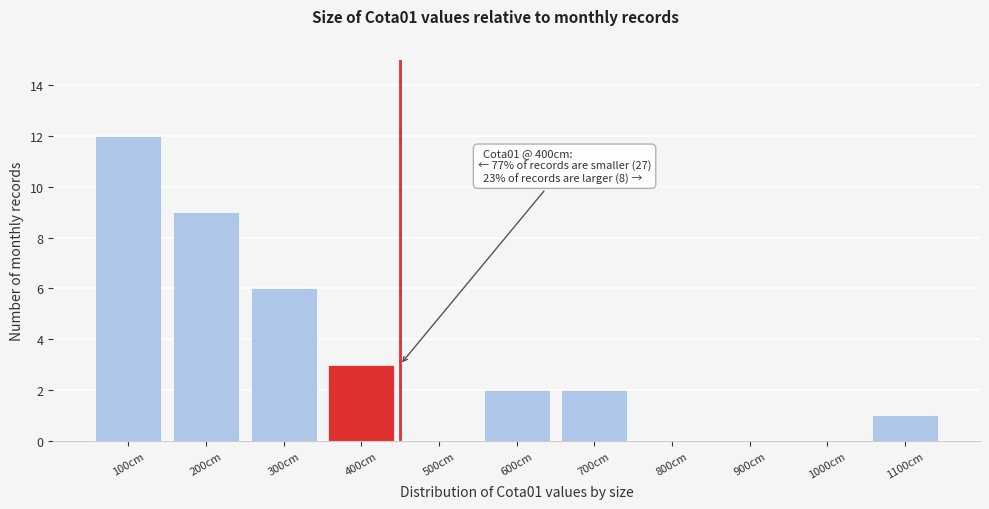

Reading left to right, list all the values displayed in this chart.

100cm=12	200cm=9	300cm=6	400cm=3	500cm=0	600cm=2	700cm=2	800cm=0	900cm=0	1000cm=0	1100cm=1